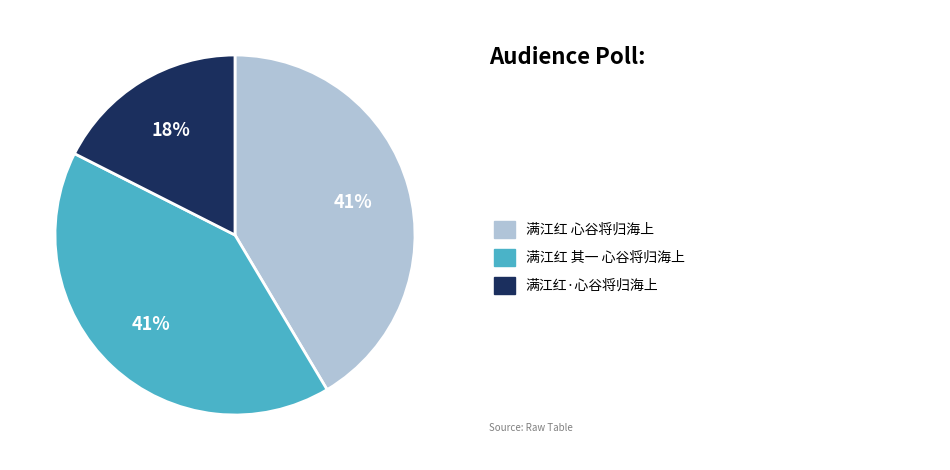

To the nearest percent, what is the average slice percentage?

33%